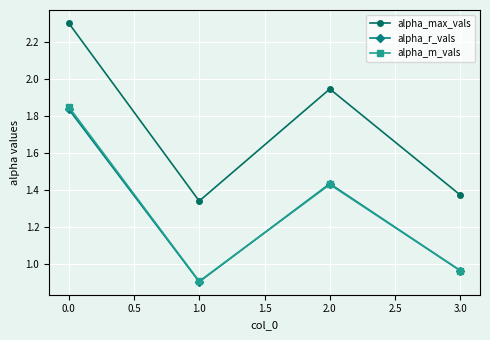

How many data points in alpha_m_vals are less than 1?

2